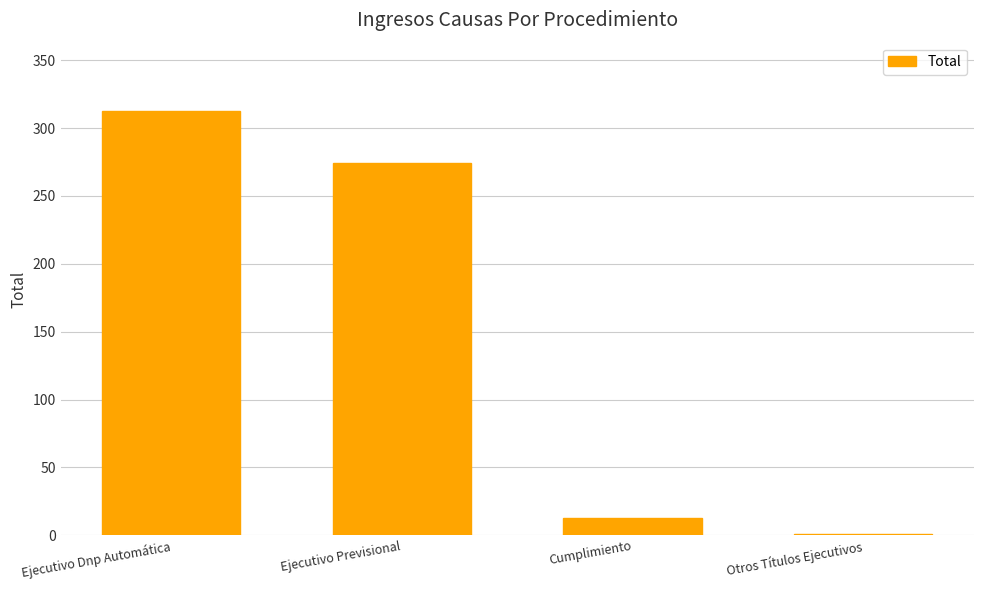

The chart shows a value of 13 at Cumplimiento. True or false?

True